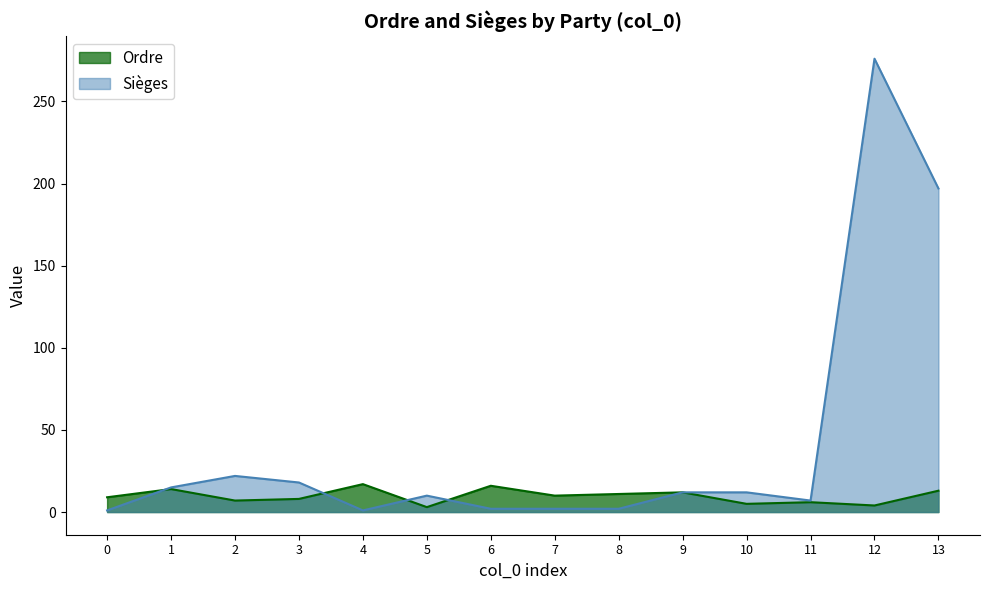

What is the difference between the highest and lowest values at 7?

8